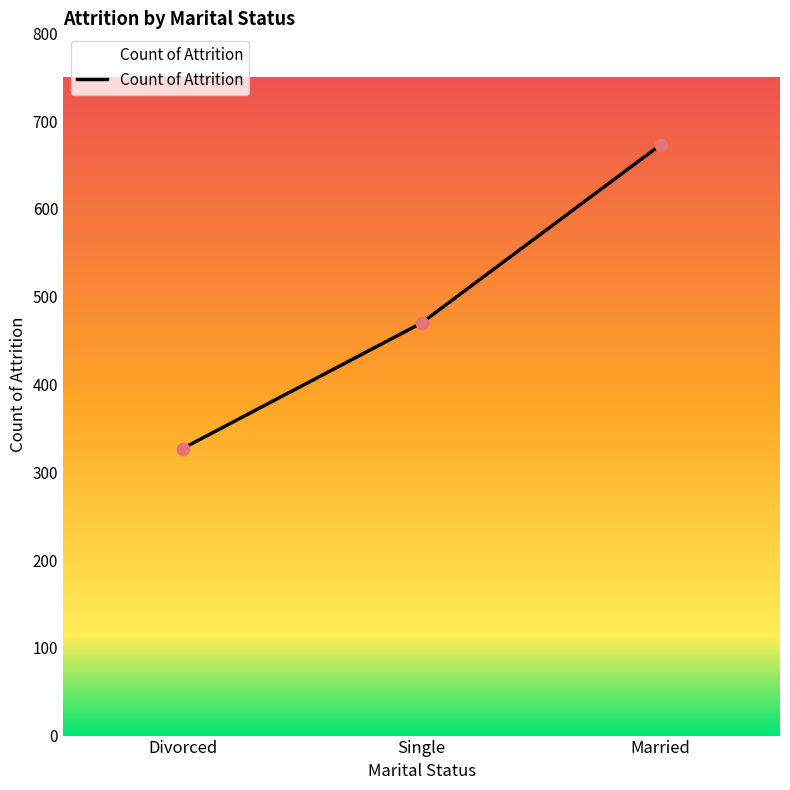

Which has a higher value, Single or Married?

Married